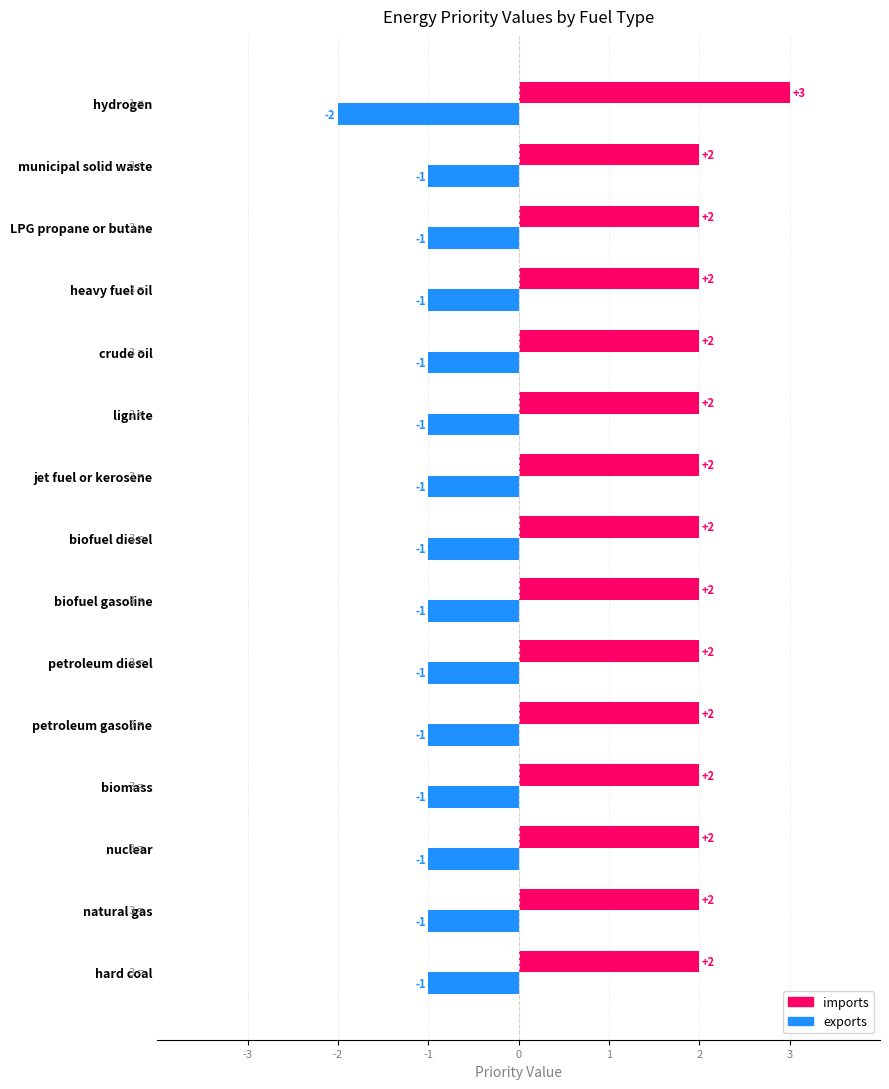

Which series has the largest total across all categories?

imports